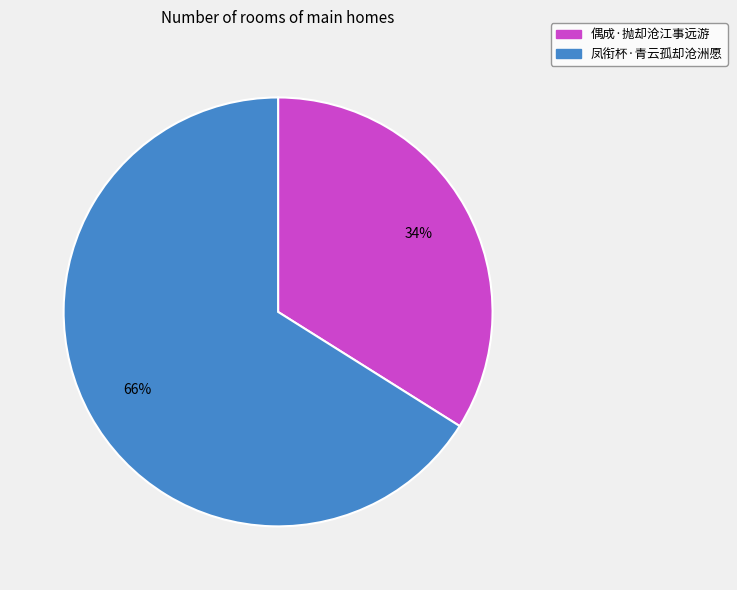

To the nearest percent, what portion does 偶成·抛却沧江事远游 represent?

34%